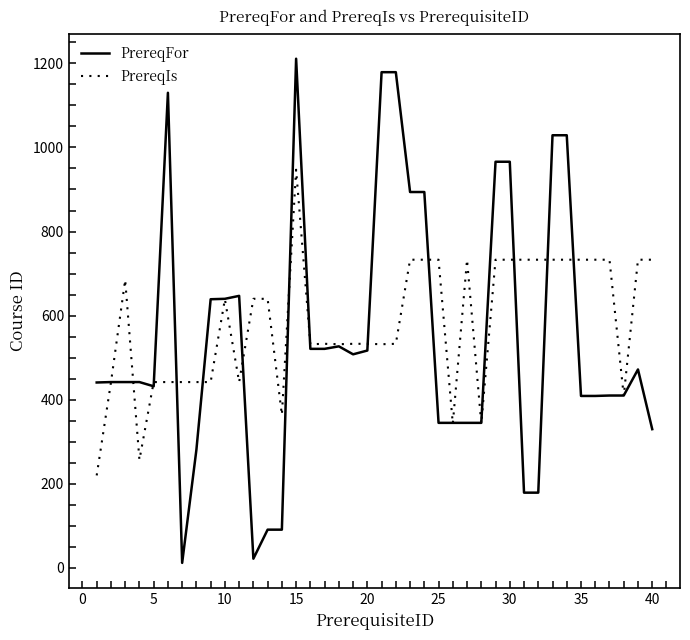

Which series has the largest range (max minus min)?

PrereqFor